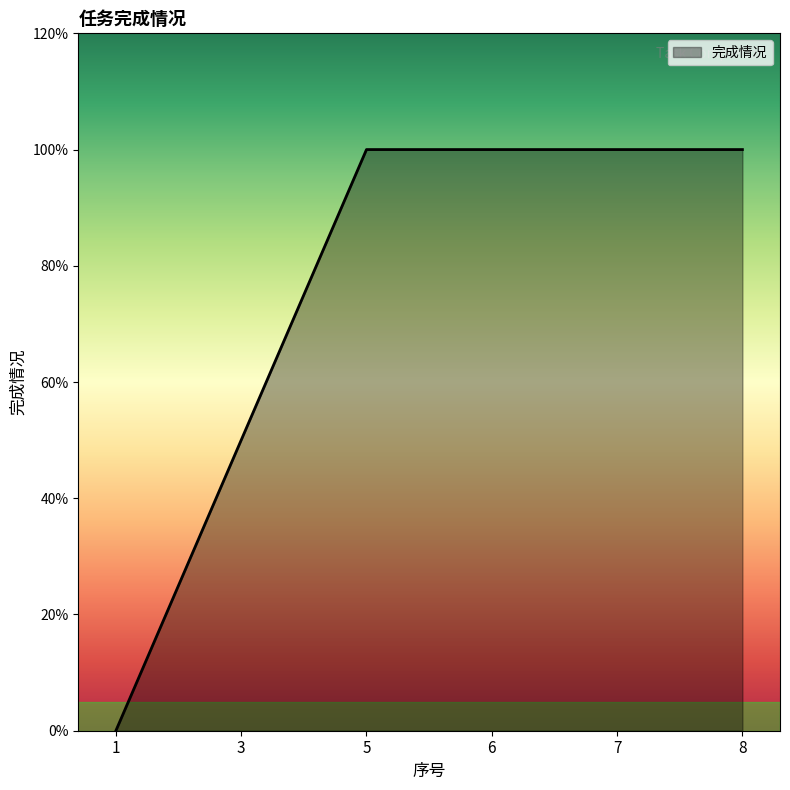

Rank the categories by value from highest to lowest.

5, 6, 7, 8, 3, 1